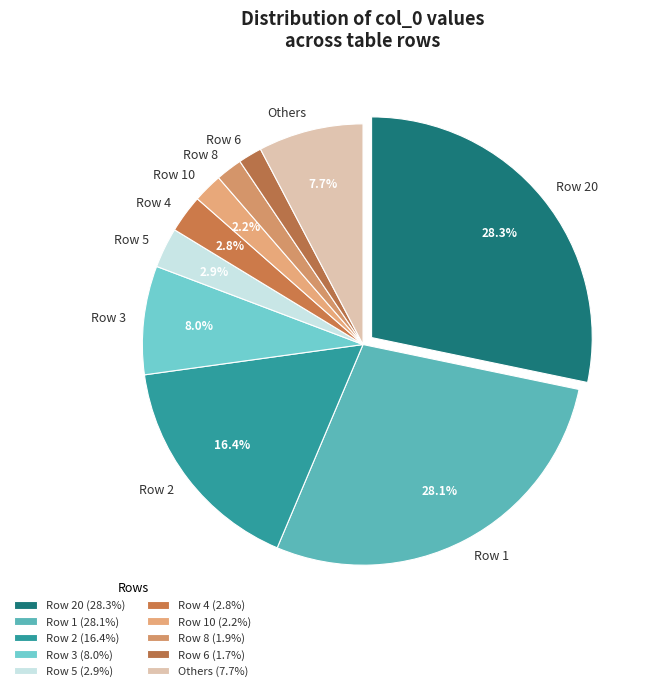

How many slices are in this pie chart?

10